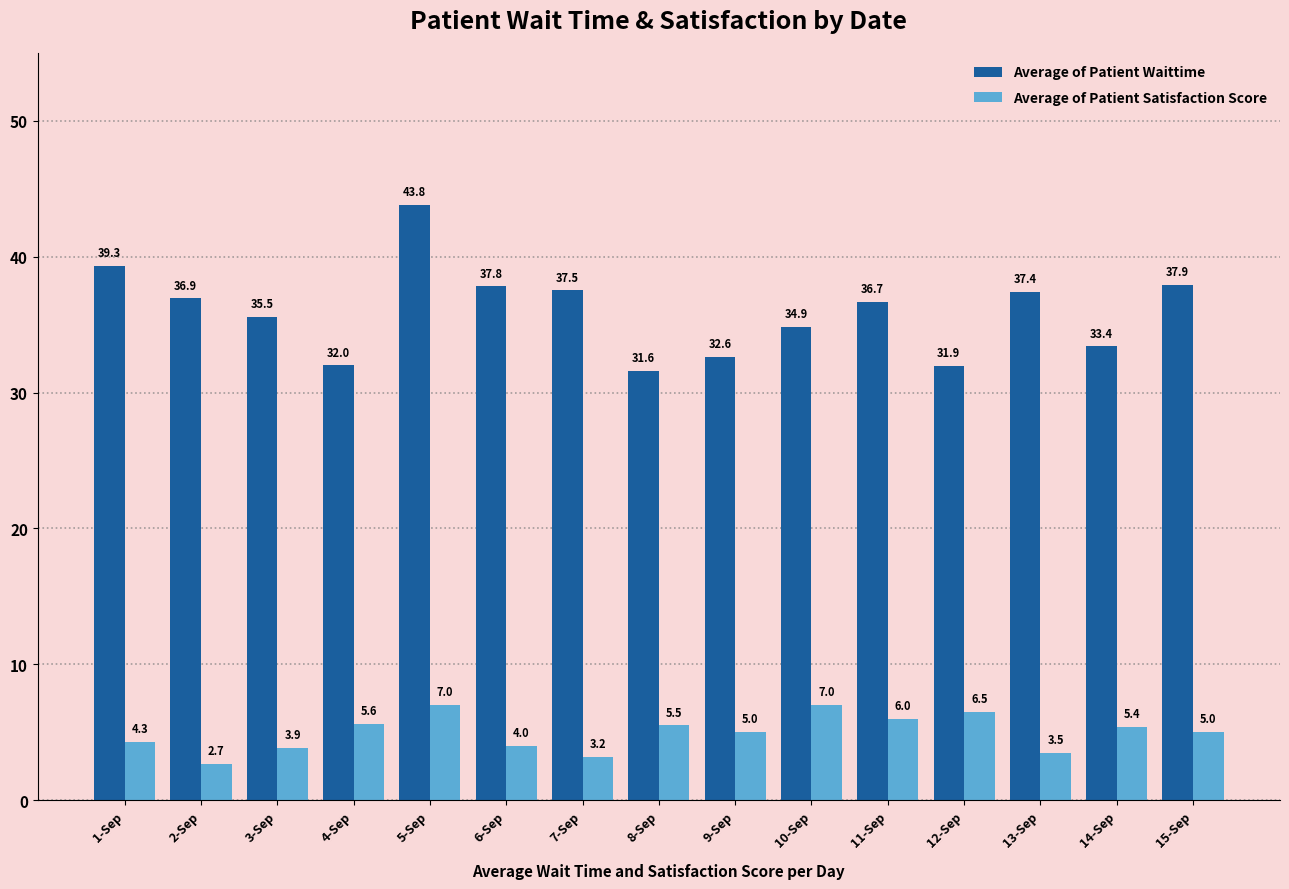

At which label is Average of Patient Satisfaction Score closest to 4?

6-Sep